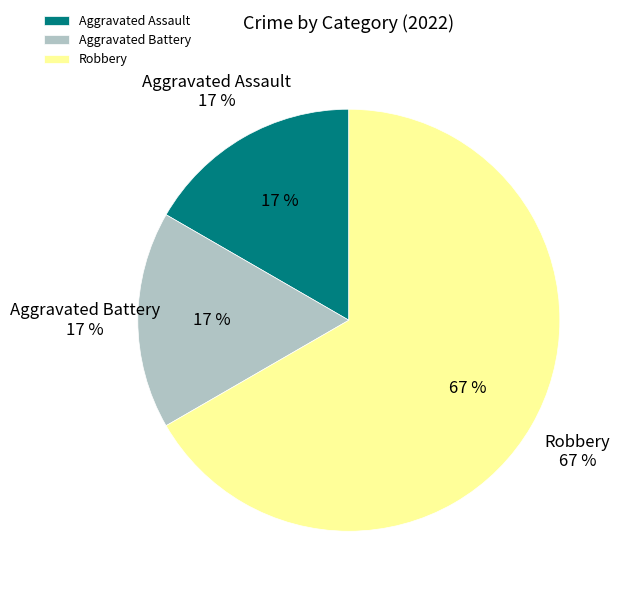

What is the total percentage of Aggravated Assault and Aggravated Battery?

33.3%